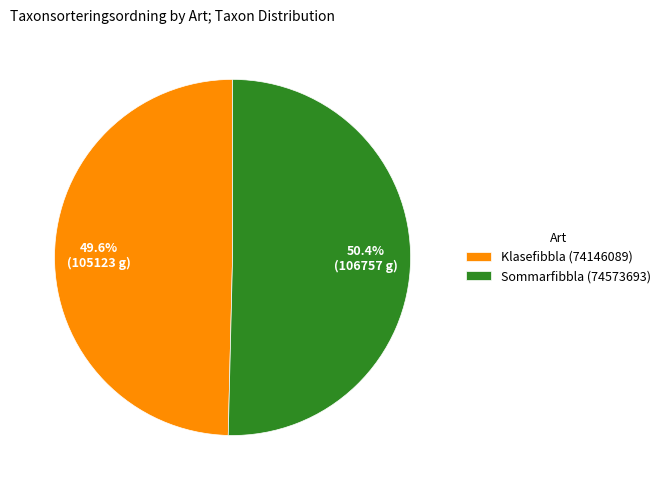

Is there a majority slice in this chart?

Yes